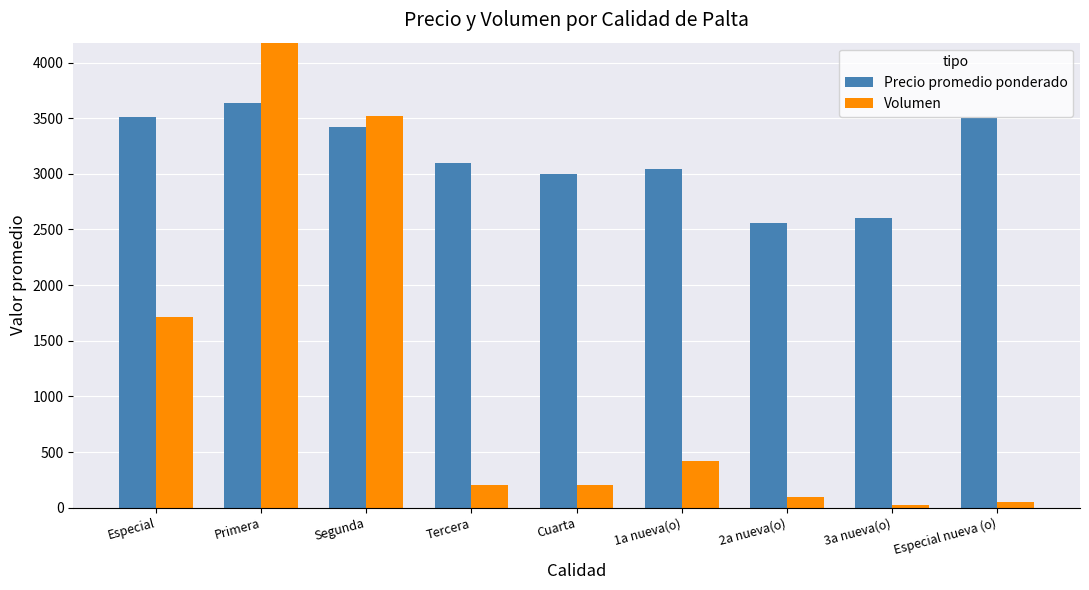

The value of Precio promedio ponderado at Especial is 3511. True or false?

True